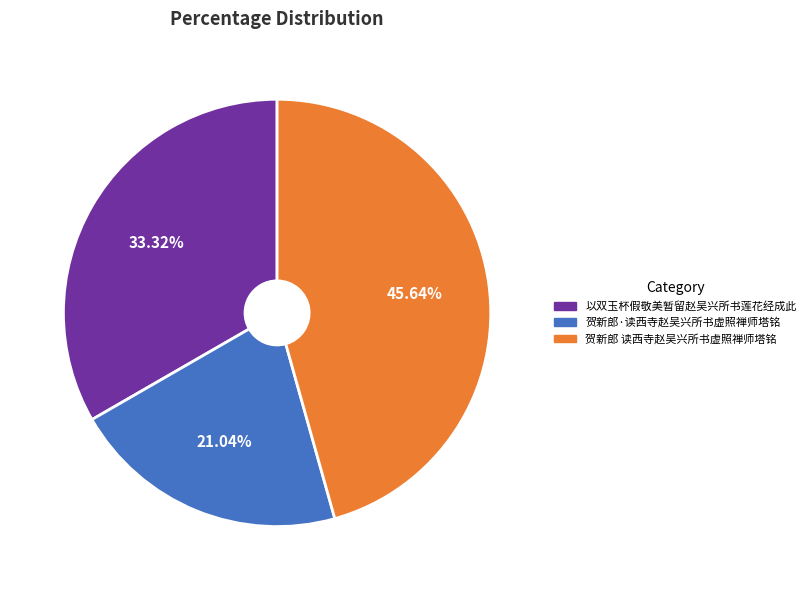

Approximately how many times larger is the value at 贺新郎·读西寺赵吴兴所书虚照禅师塔铭 compared to 贺新郎 读西寺赵吴兴所书虚照禅师塔铭?

0.5